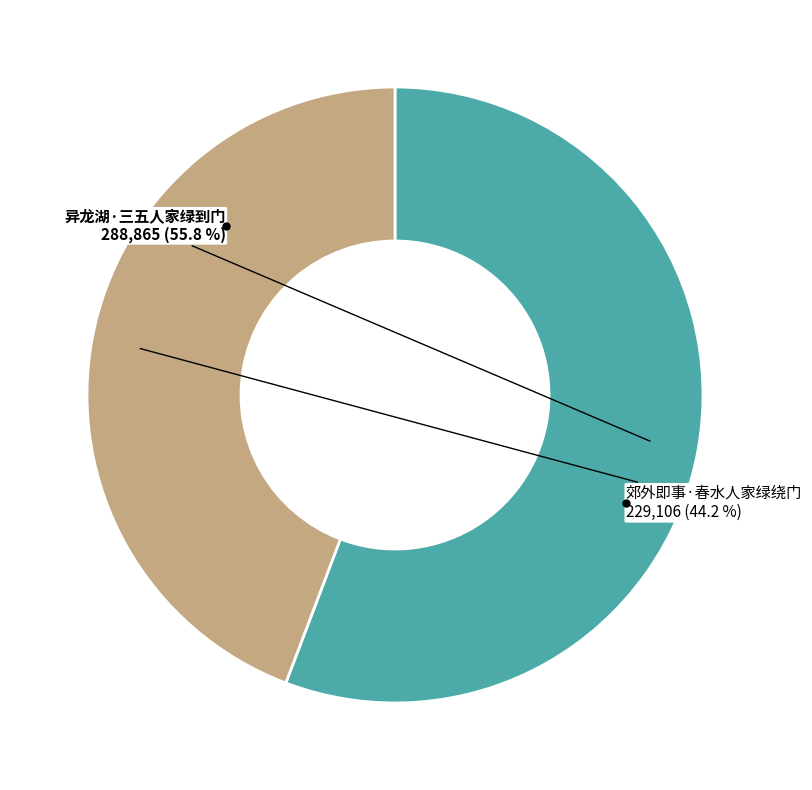

Count the number of slices in the pie.

2